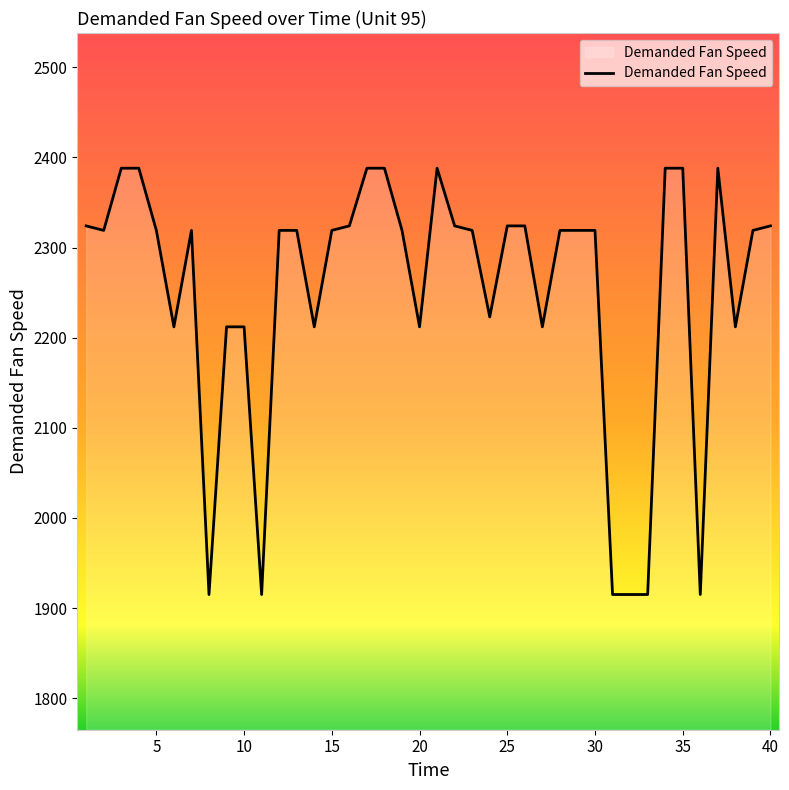

What is the difference between the maximum and minimum values?

473